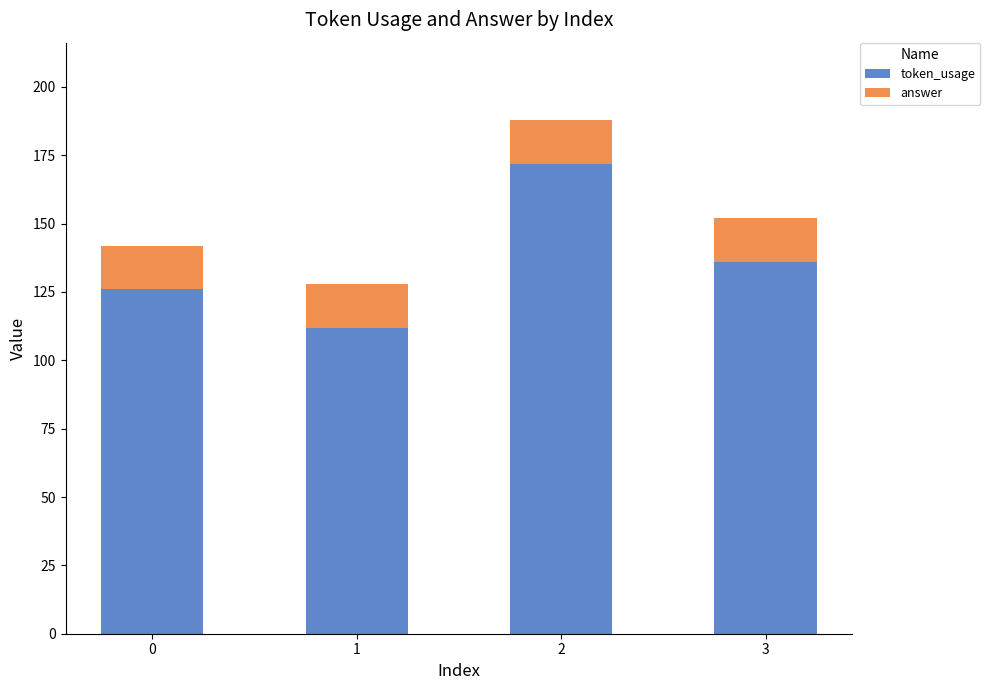

Reading left to right, transcribe the values for token_usage.

126	112	172	136